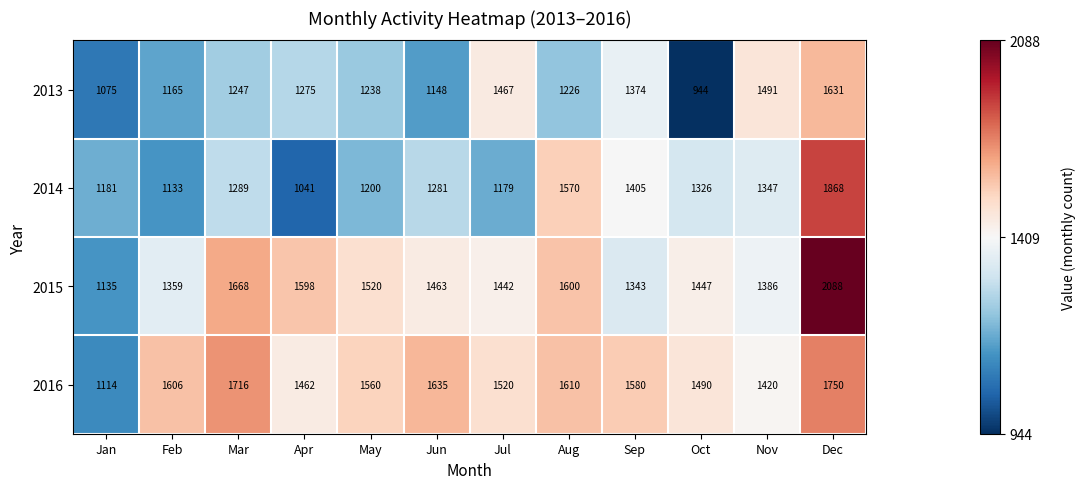

The 2013 series shows 452 at Jun. True or false?

False